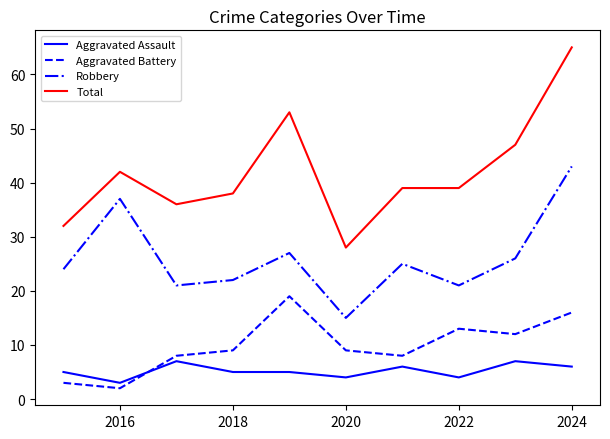

What is the sum of all Robbery values?

261